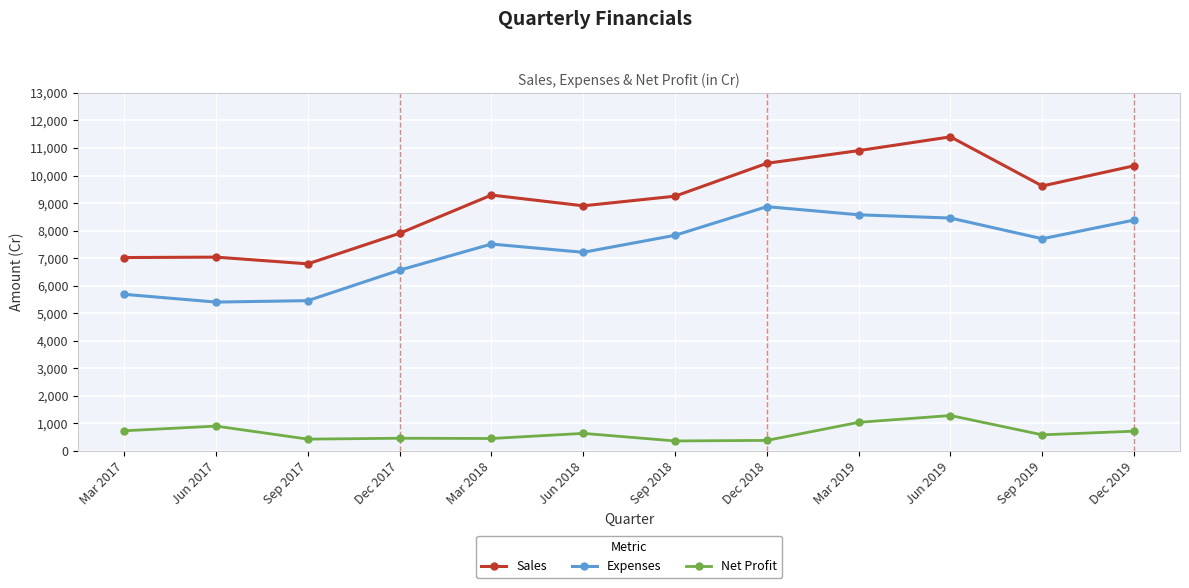

Is the value of Net Profit at Jun 2019 greater than the value of Sales at Jun 2018?

No